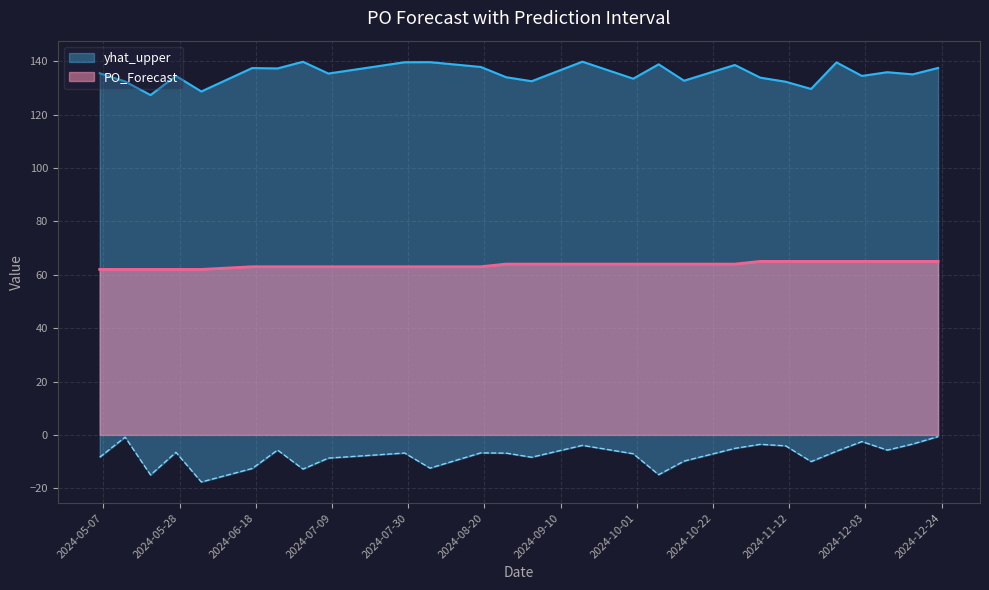

What is the total value across all series at 2024-05-13?

193.6